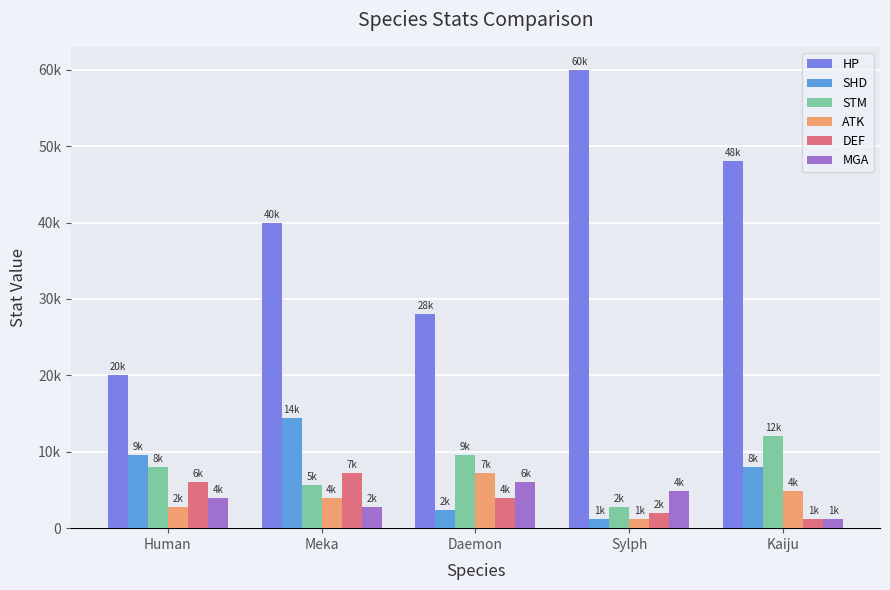

What is the label of the 1st bar from the right?

Kaiju